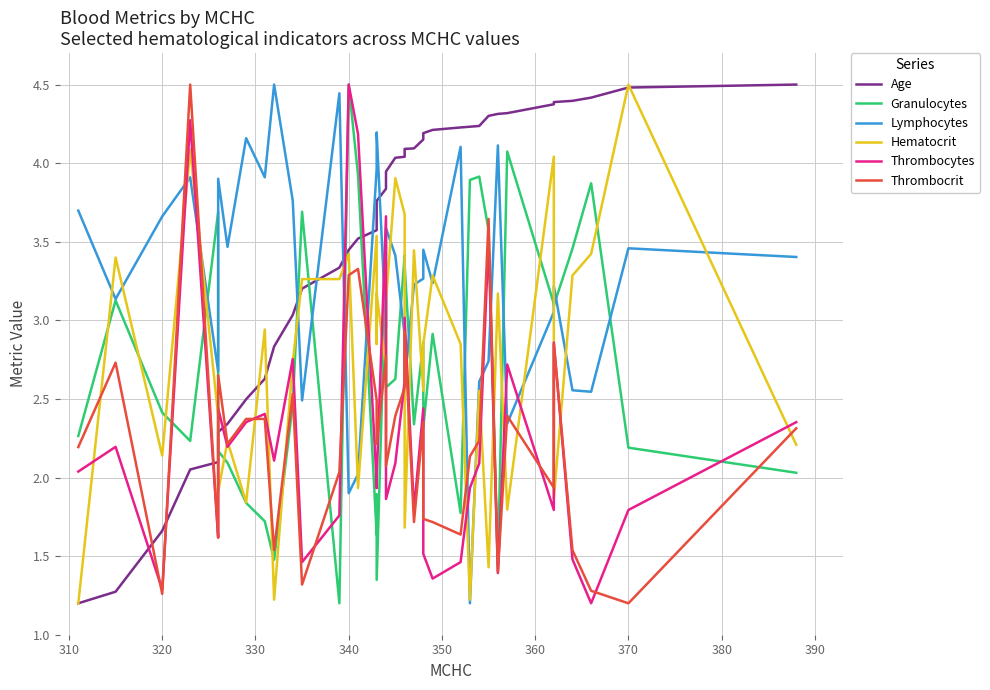

How many data points in Lymphocytes are less than 3?

13